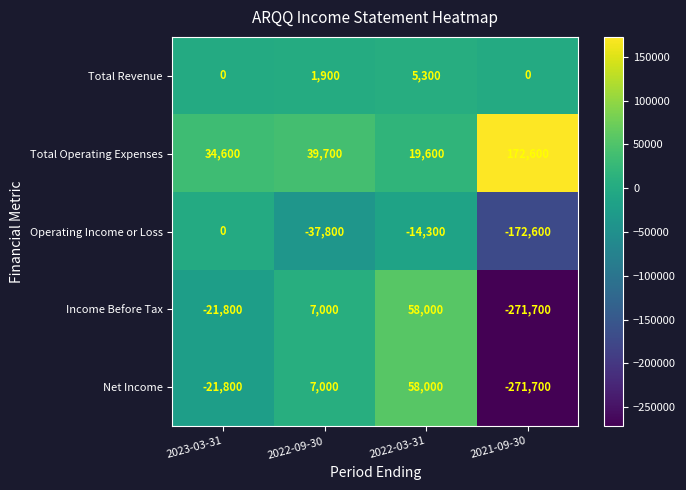

Which category has the highest value across all series?

2021-09-30